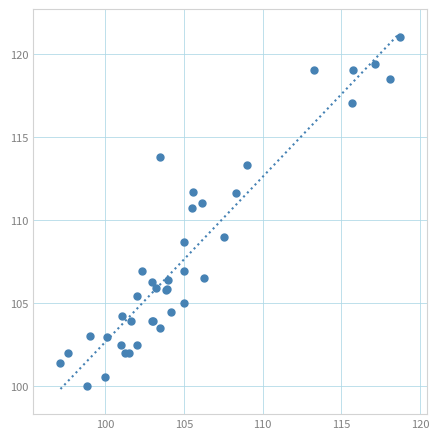

What Y value in the scatter plot is closest to 110?

110.7